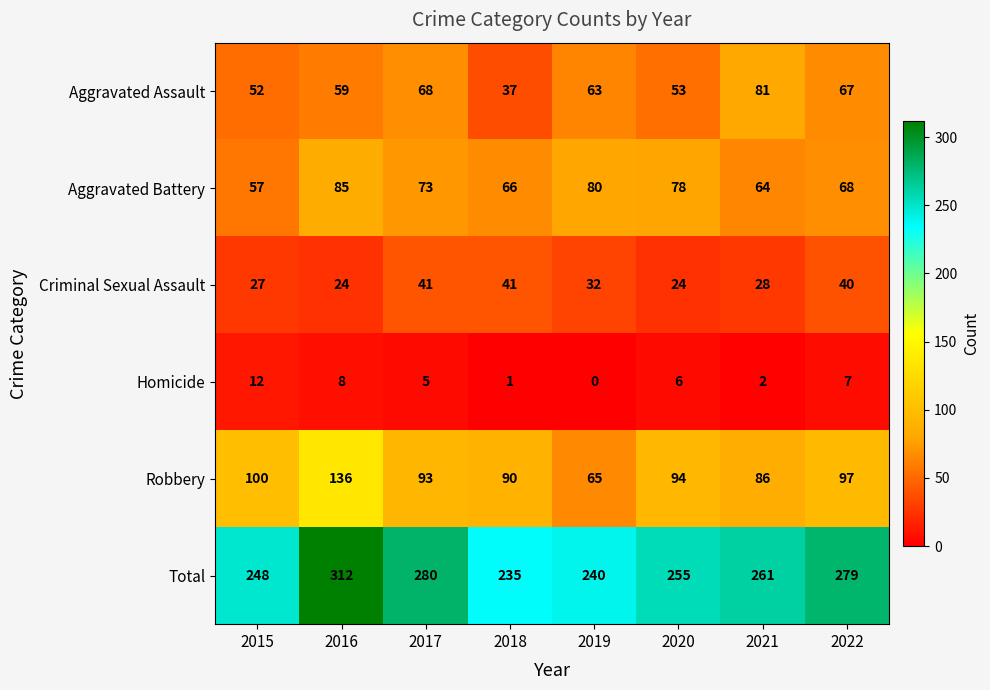

Between 2015 and 2016, which series saw the biggest shift?

Total